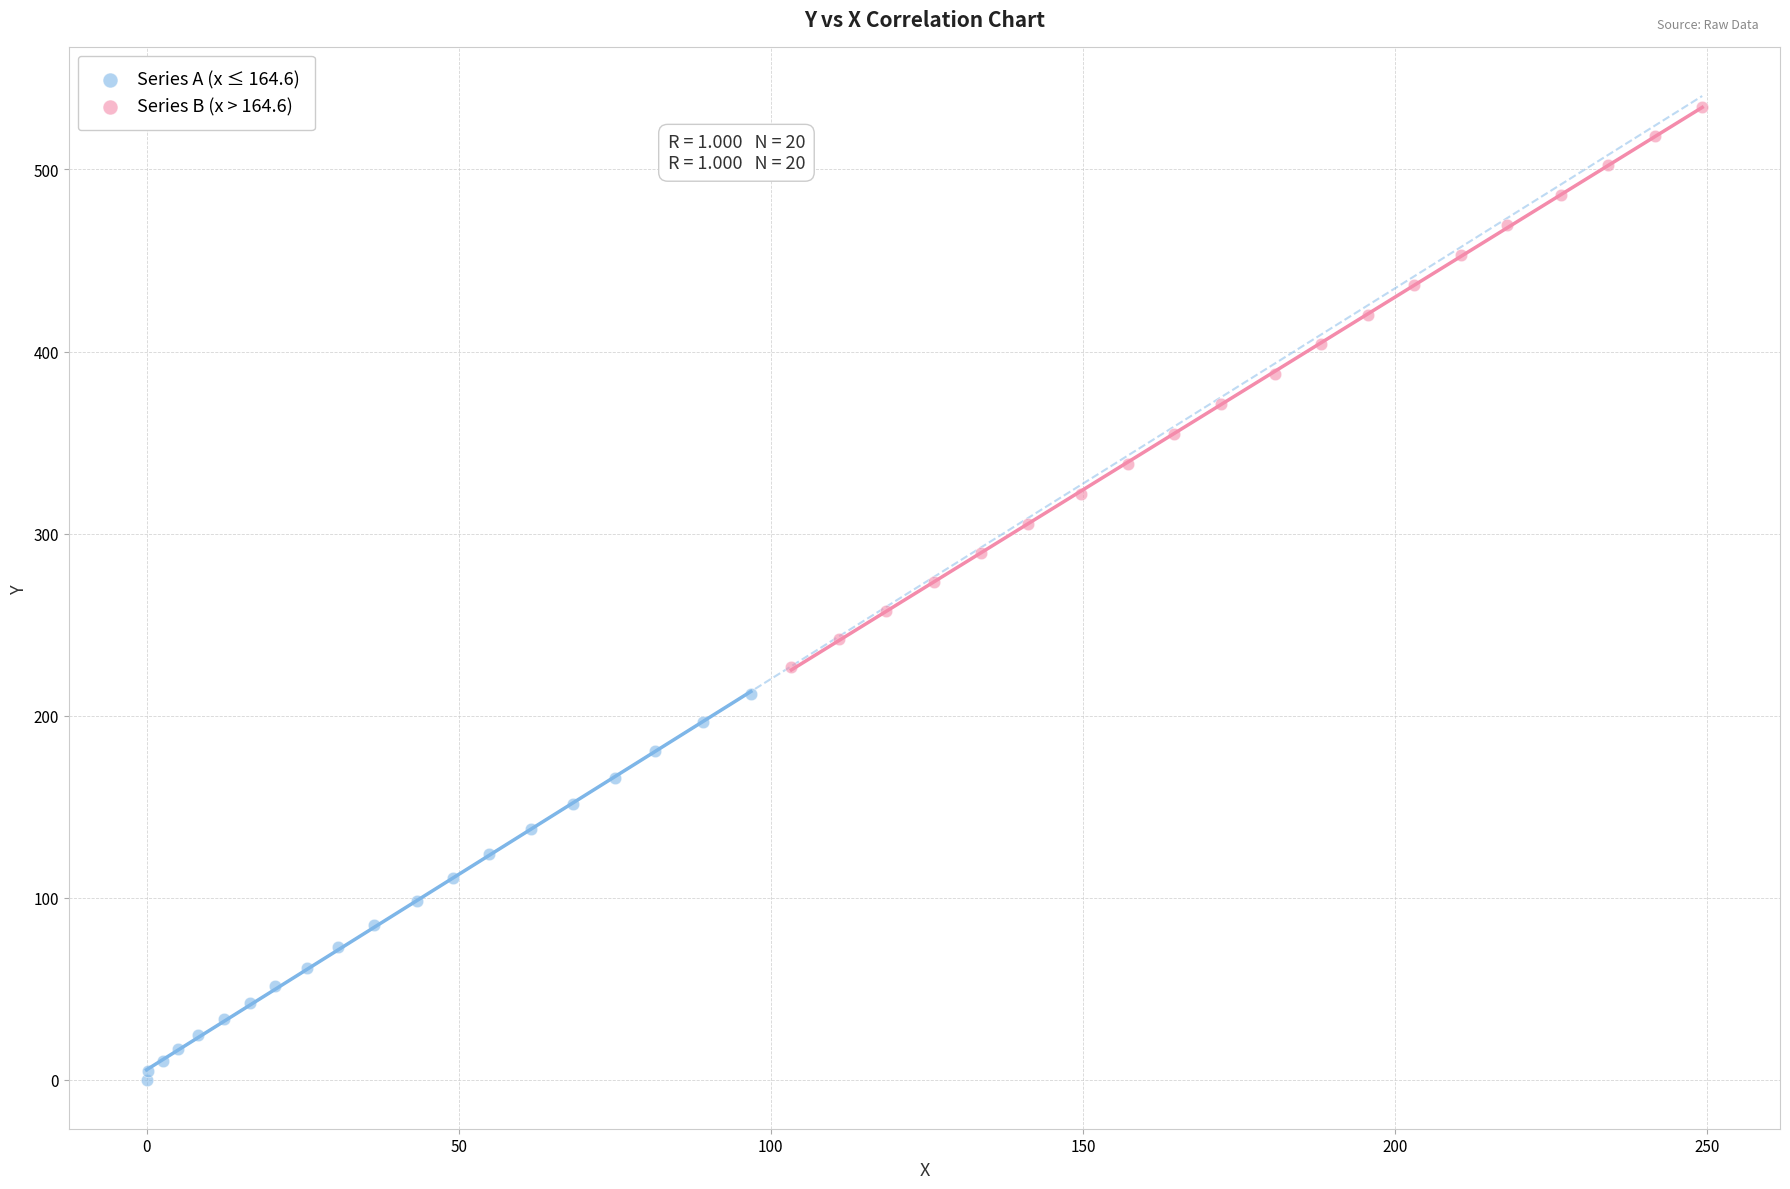

Which series reaches the minimum Y coordinate?

Series A (x ≤ 164.6)